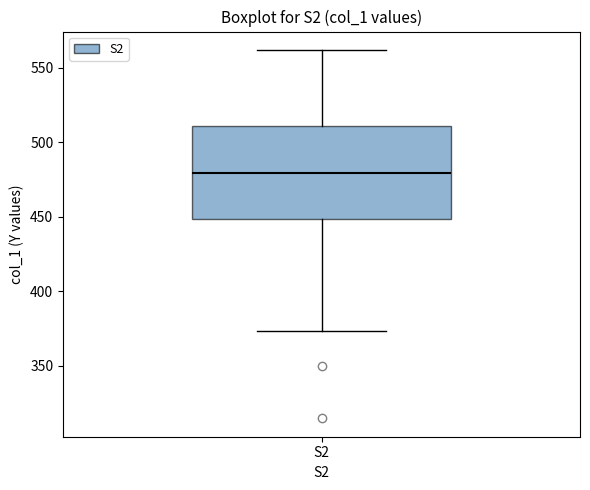

Transcribe this box plot: give where the median line is, the range the box spans, and where the two whiskers end, as read against the y-axis. The values are not printed on the chart, so give them approximately, as read against the axis.

median 480, box 450 to 510, whiskers 375 to 560